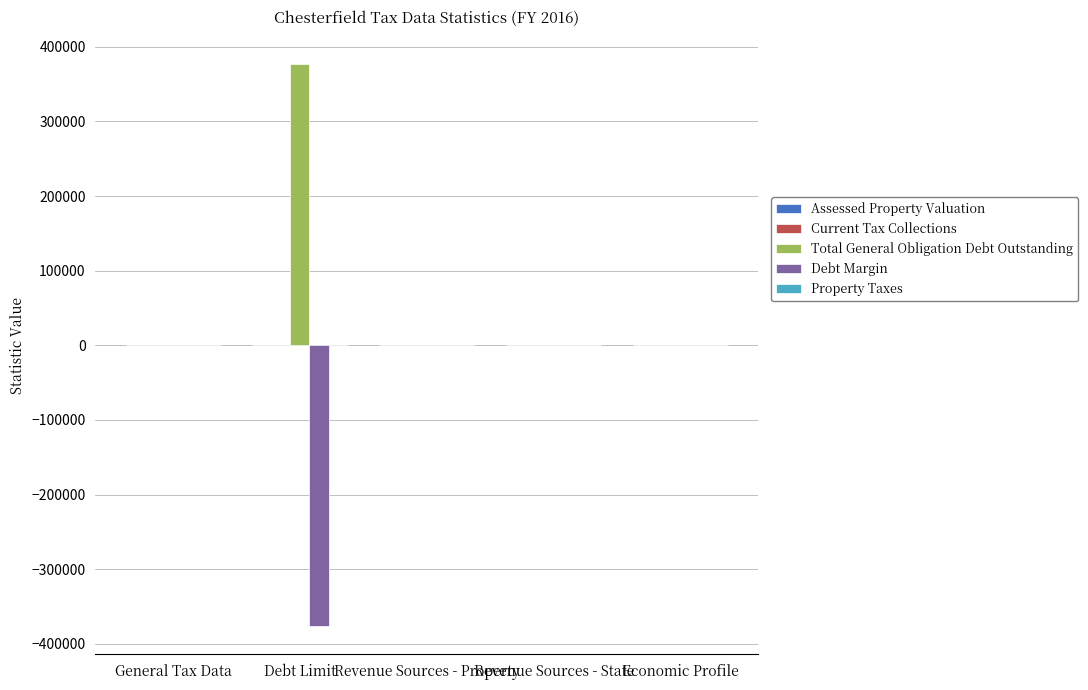

Which series has the largest total across all categories?

Total General Obligation Debt Outstanding